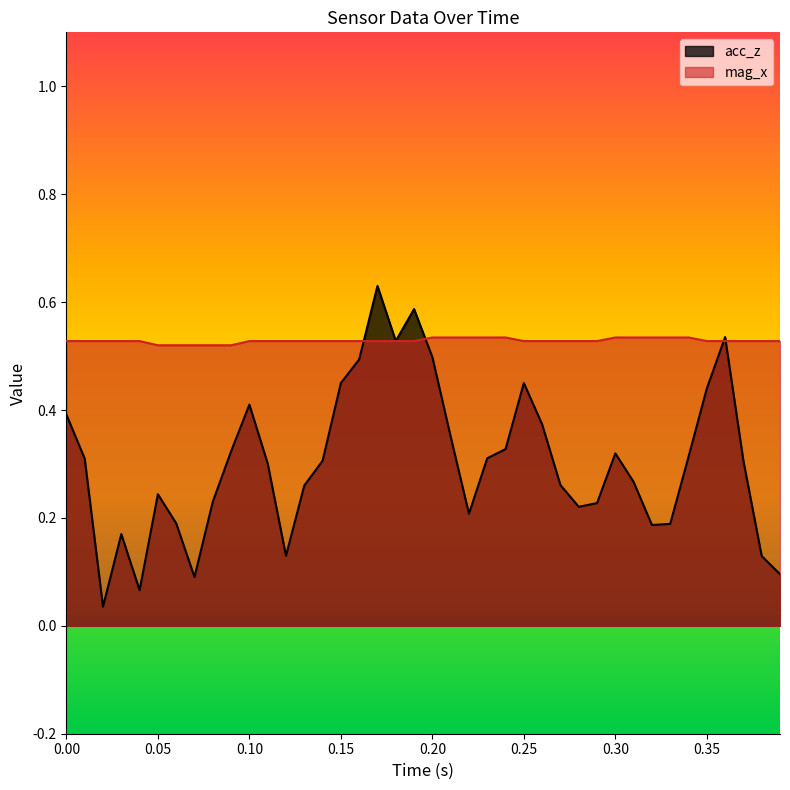

After their last crossing, which series has the higher values: mag_x or acc_z?

mag_x